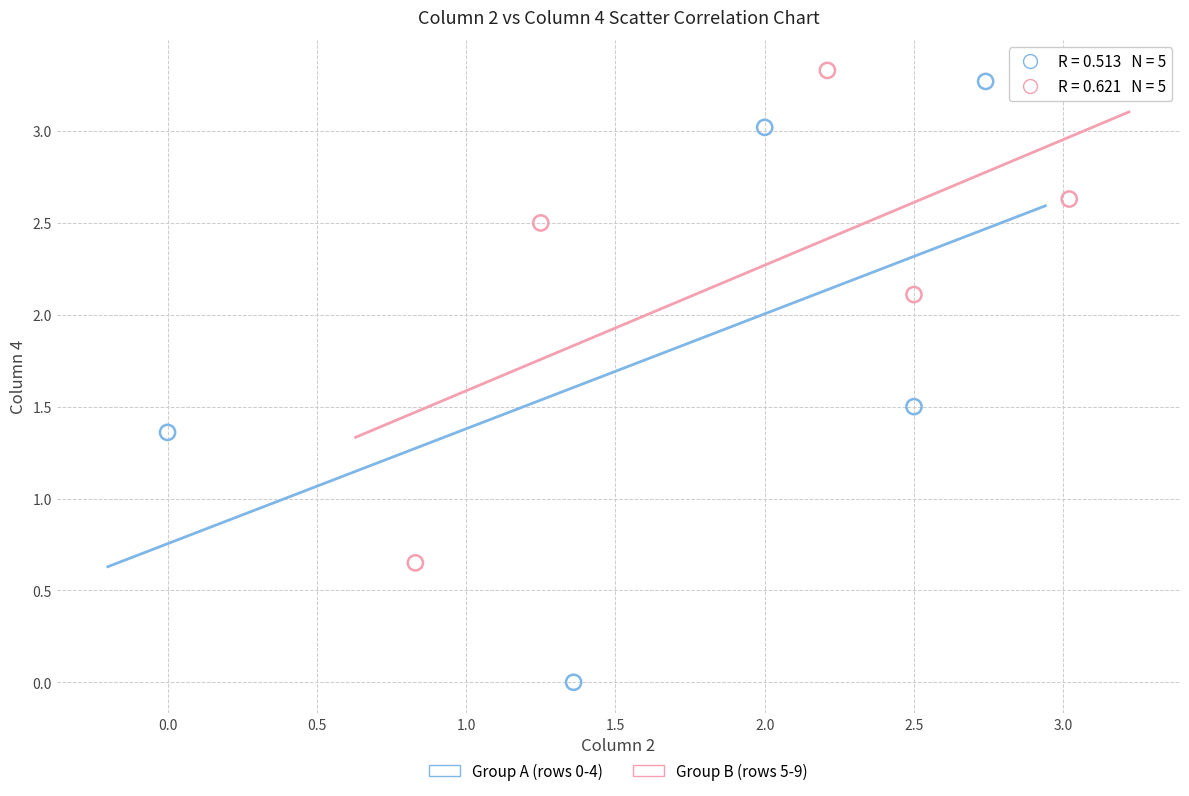

Which series has the widest spread of Y values?

Group A (rows 0-4)